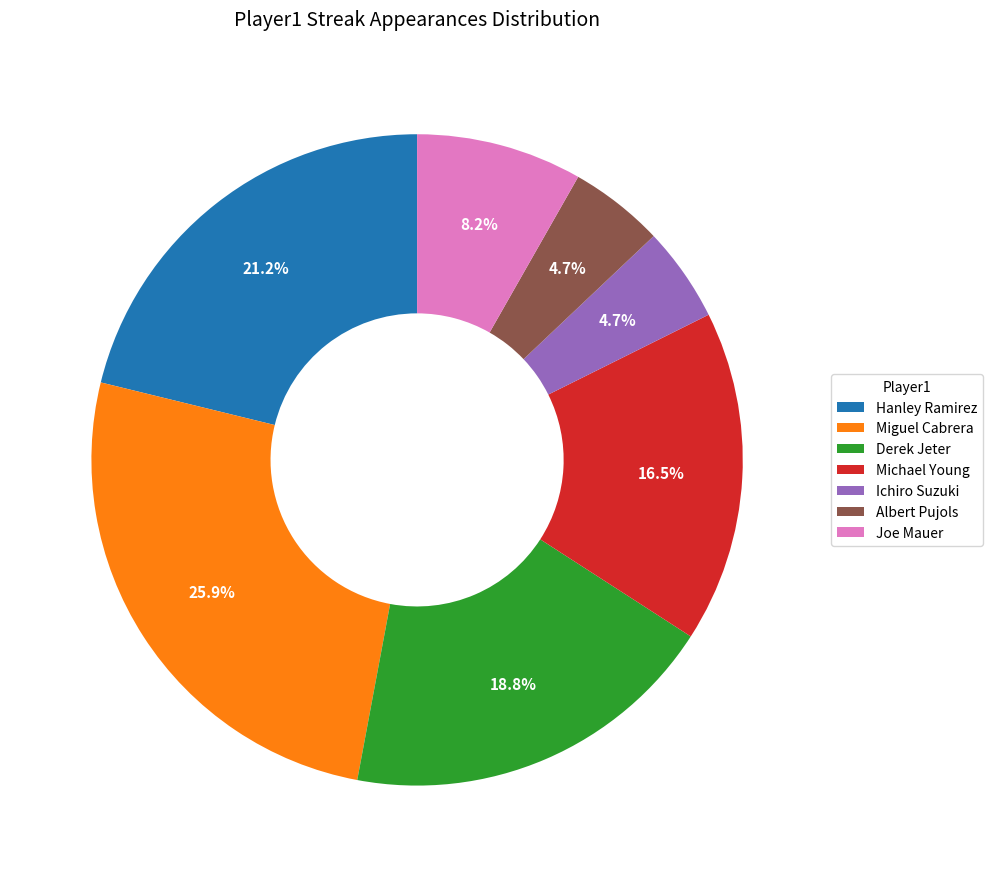

To the nearest percent, what is the average slice percentage?

14%